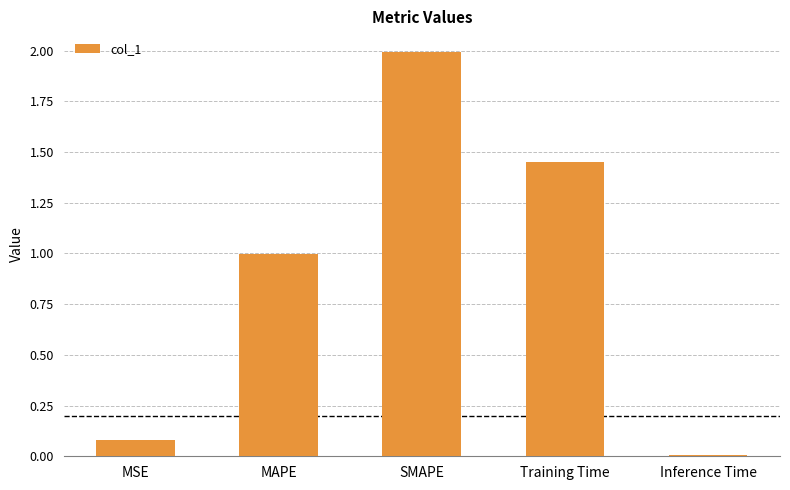

Rank the categories by value from lowest to highest.

Inference Time, MSE, MAPE, Training Time, SMAPE